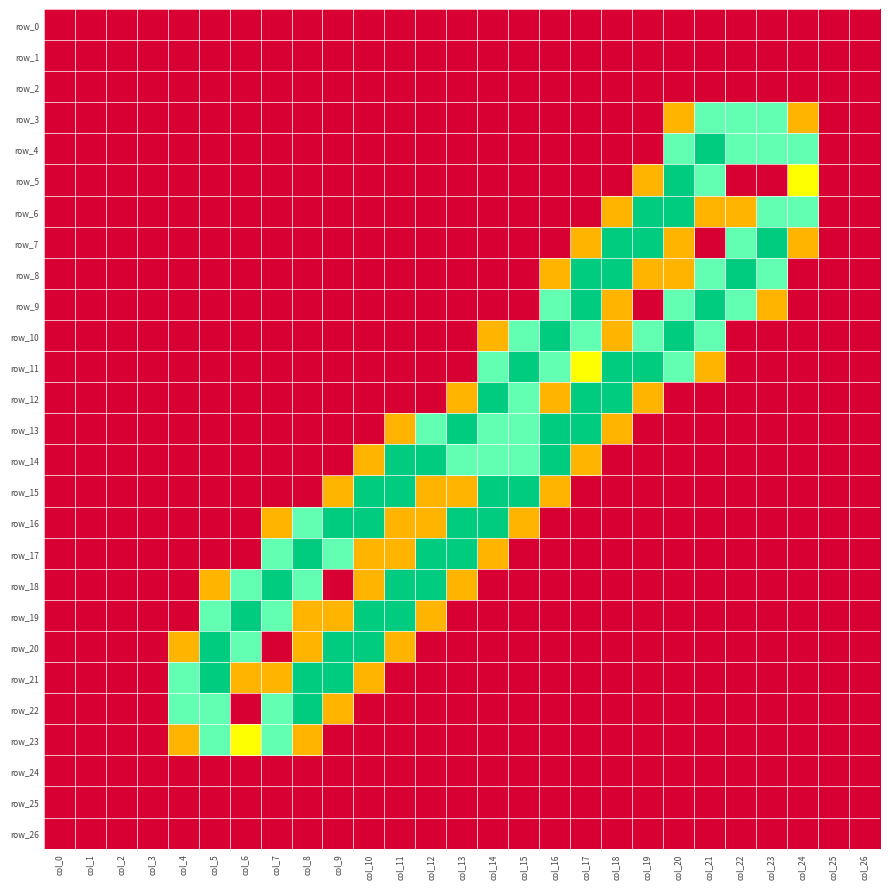

Which series has the largest range (max minus min)?

row_4